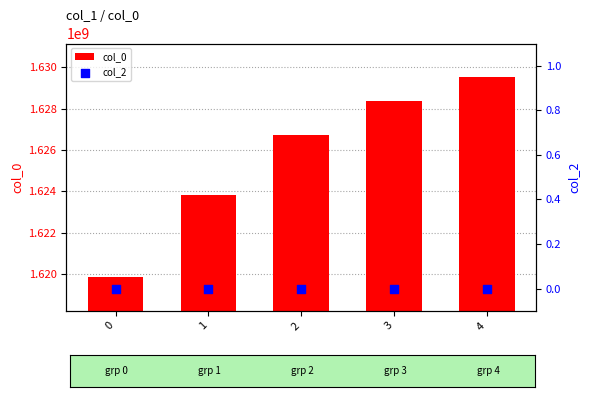

What are all the series names shown in the legend?

col_0, col_2